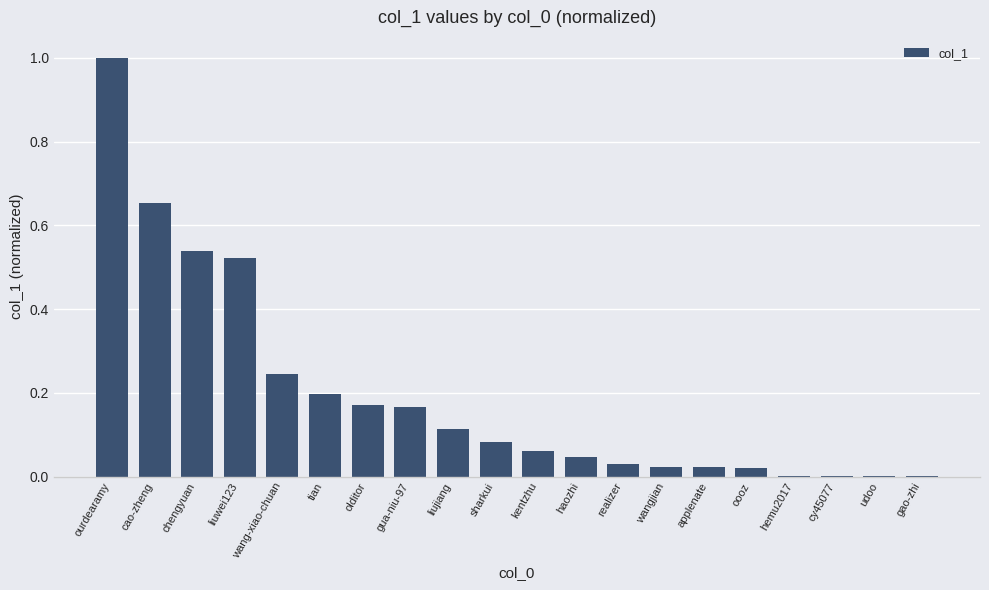

What is the sum of all values?

3.9